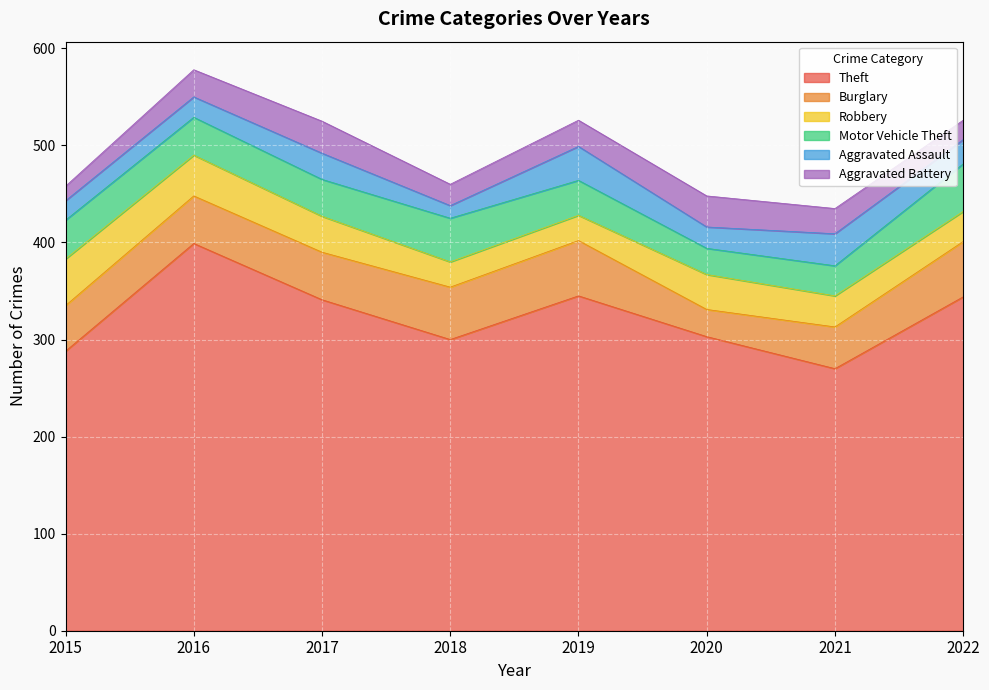

Reading right to left, extract all data points from this chart.

Theft: 2022=344	2021=270	2020=303	2019=345	2018=300	2017=341	2016=399	2015=288
Burglary: 2022=57	2021=43	2020=28	2019=57	2018=54	2017=49	2016=49	2015=47
Robbery: 2022=31	2021=32	2020=36	2019=26	2018=26	2017=37	2016=42	2015=48
Motor Vehicle Theft: 2022=49	2021=31	2020=27	2019=36	2018=45	2017=38	2016=39	2015=40
Aggravated Assault: 2022=25	2021=33	2020=22	2019=35	2018=13	2017=27	2016=21	2015=20
Aggravated Battery: 2022=20	2021=26	2020=32	2019=27	2018=22	2017=33	2016=28	2015=15